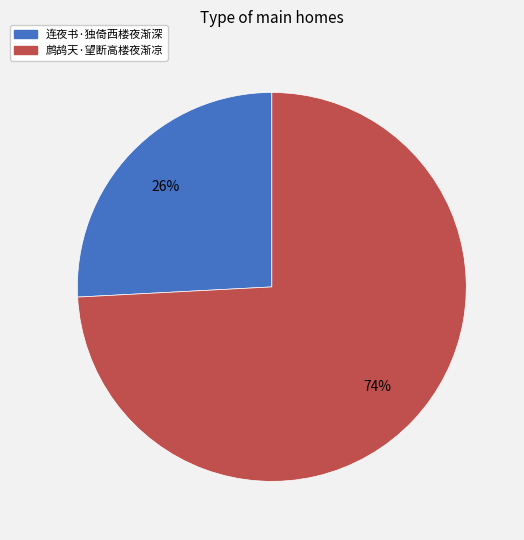

Is it true that 连夜书·独倚西楼夜渐深 is 26% of the pie?

True